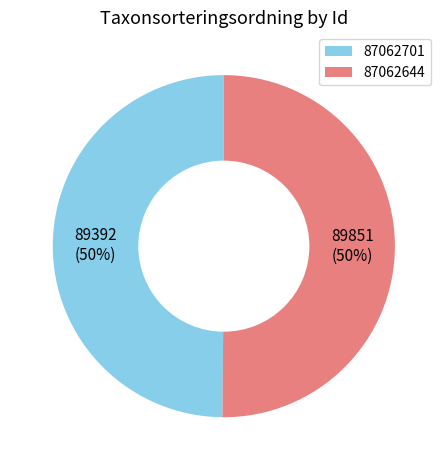

True or false: 87062644 accounts for 50% of the total.

True